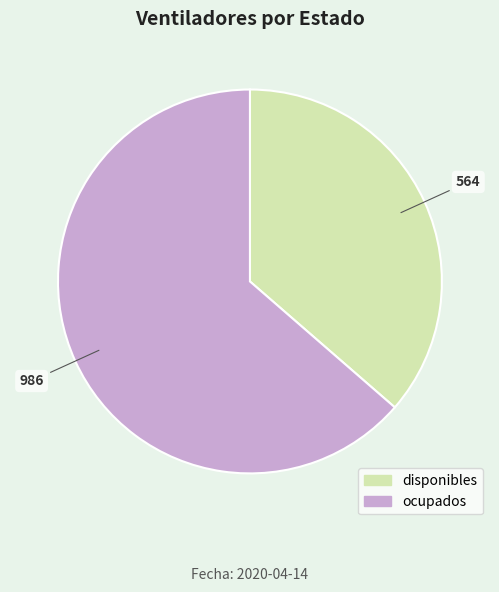

Combined, do ocupados and disponibles account for over 50%?

Yes